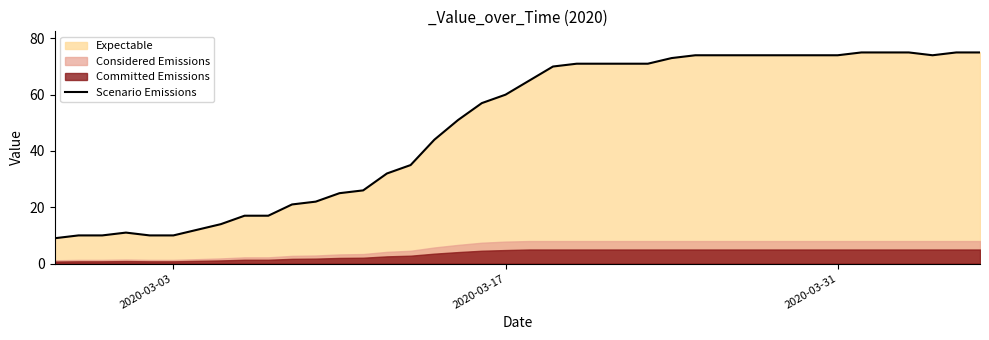

What is the lowest value of the Scenario Emissions series?

9